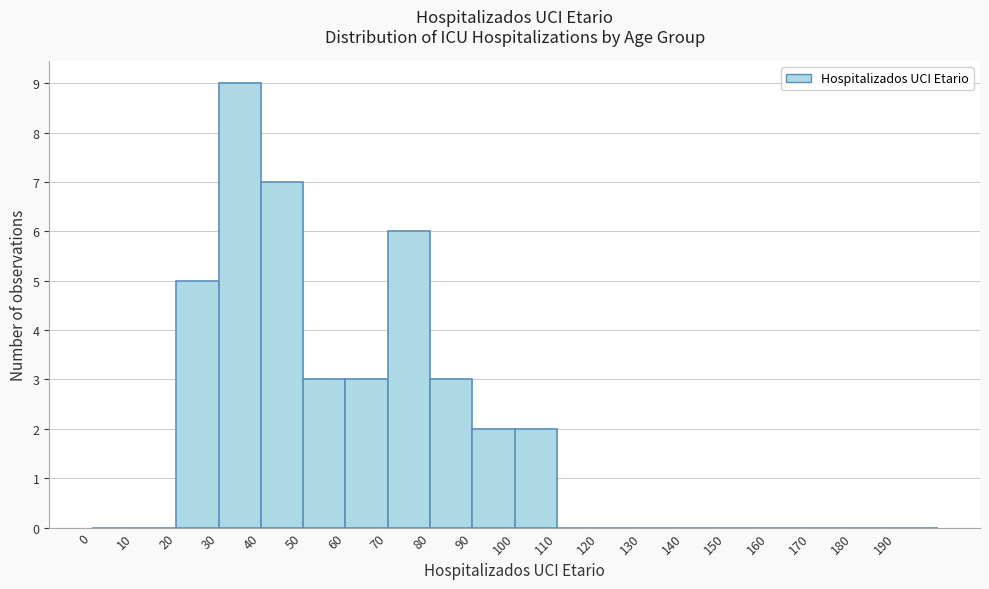

Reading left to right, transcribe this chart: for each bar, give the range it covers on the x-axis and its height. The values are not printed on the chart, so give them approximately, as read against the axis.

0 to 10: 0
10 to 20: 0
20 to 30: 5
30 to 40: 9
40 to 50: 7
50 to 60: 3
60 to 70: 3
70 to 80: 6
80 to 90: 3
90 to 100: 2
100 to 110: 2
110 to 120: 0
120 to 130: 0
130 to 140: 0
140 to 150: 0
150 to 160: 0
160 to 170: 0
170 to 180: 0
180 to 190: 0
190 to 200: 0